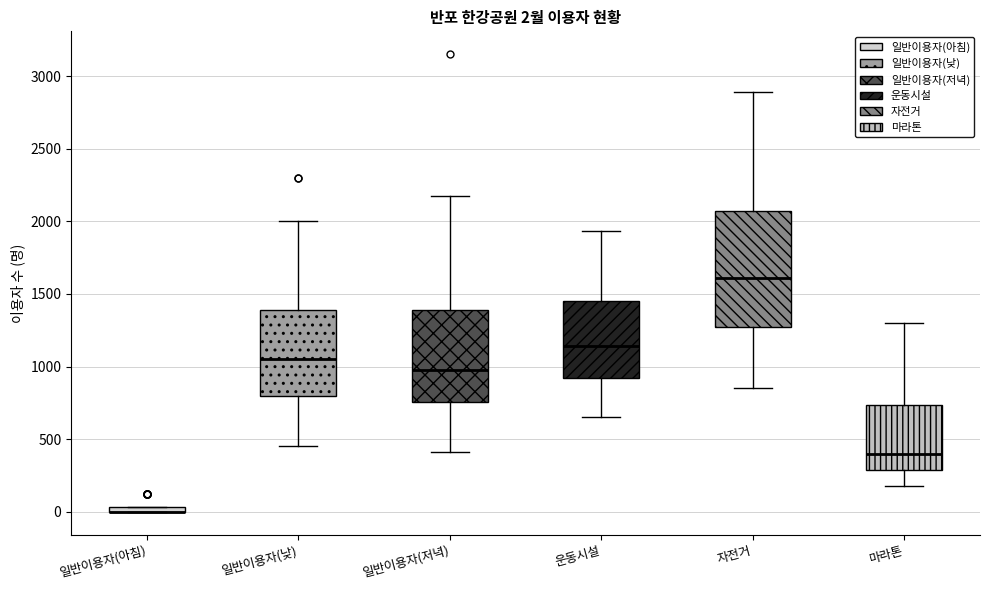

Which box is the tallest, from its lower edge to its upper edge?

자전거